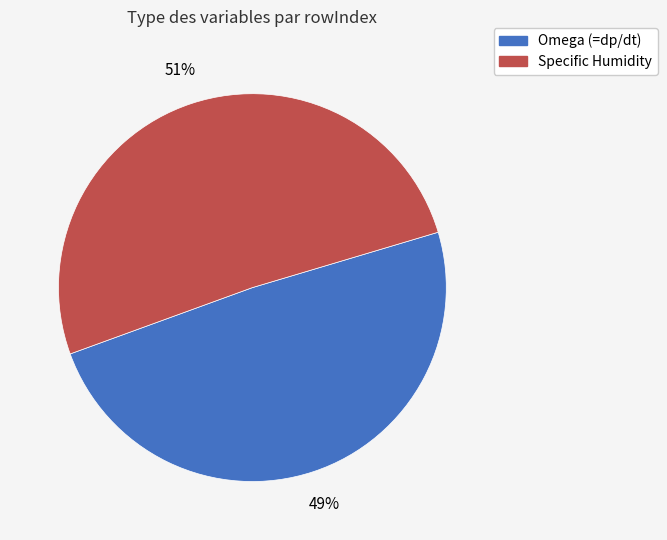

What is the ratio of the value at Specific Humidity to the value at Omega (=dp/dt)?

1.0